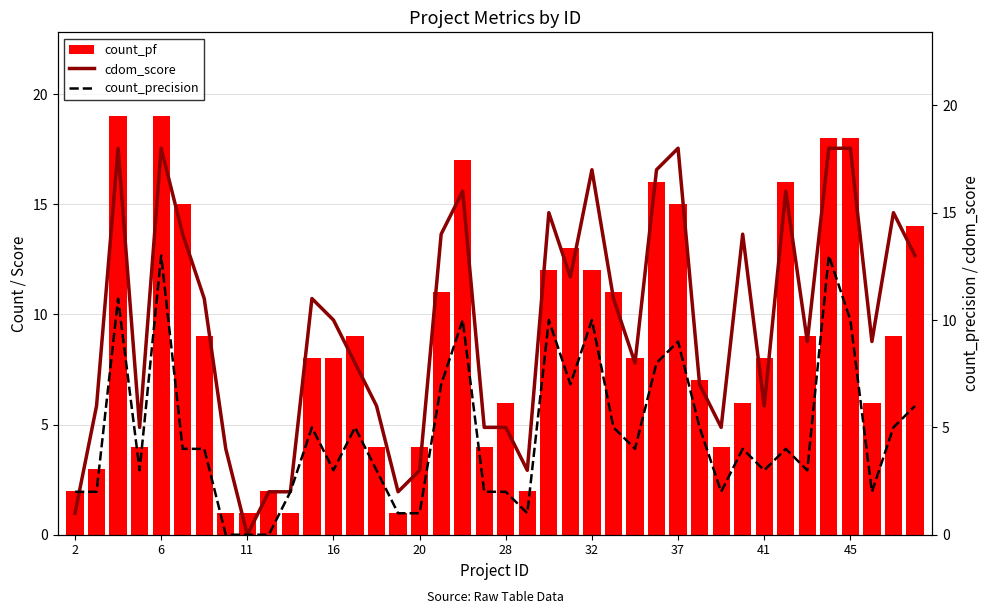

What is the average value of the count_pf series?

9